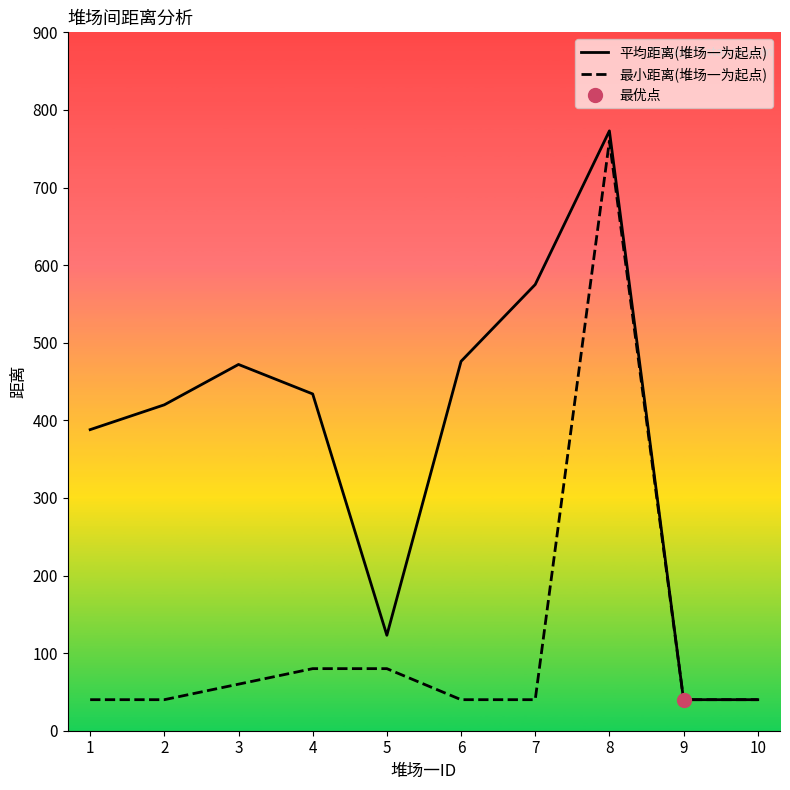

Does the chart display data point markers on the line(s)?

No